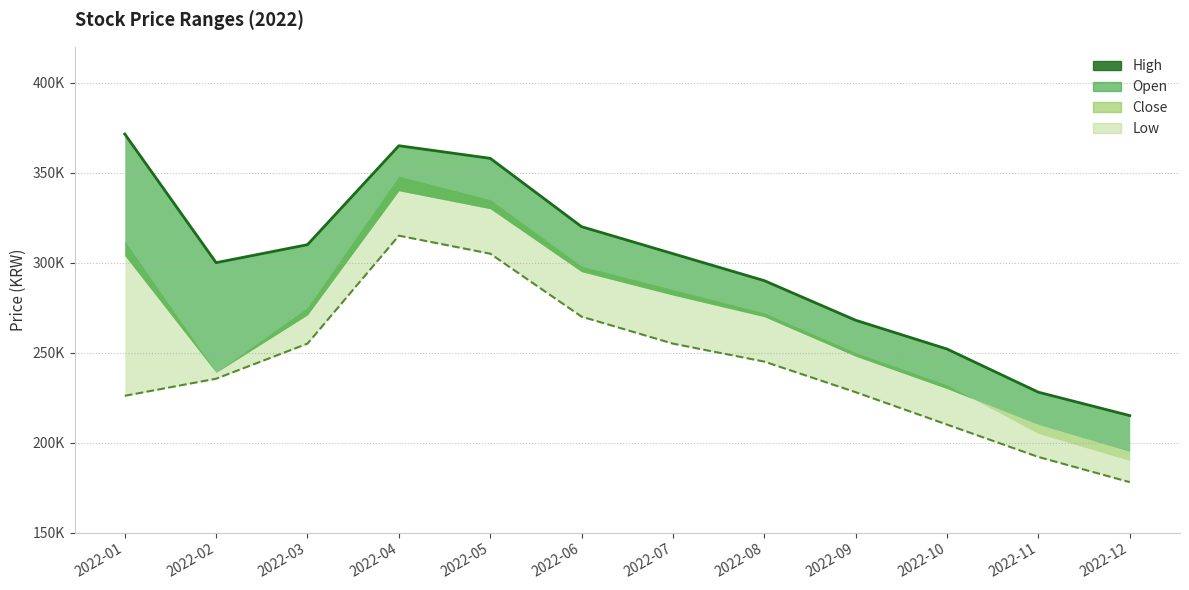

Which label corresponds to the smallest value in the chart?

2022-12